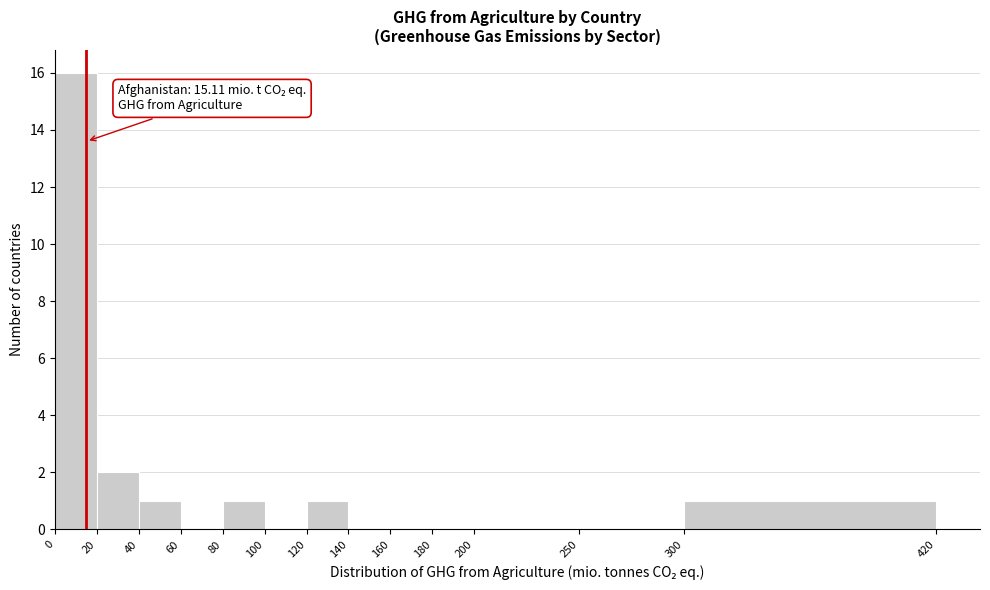

Over which range of the x-axis is the bar tallest?

0 to 20